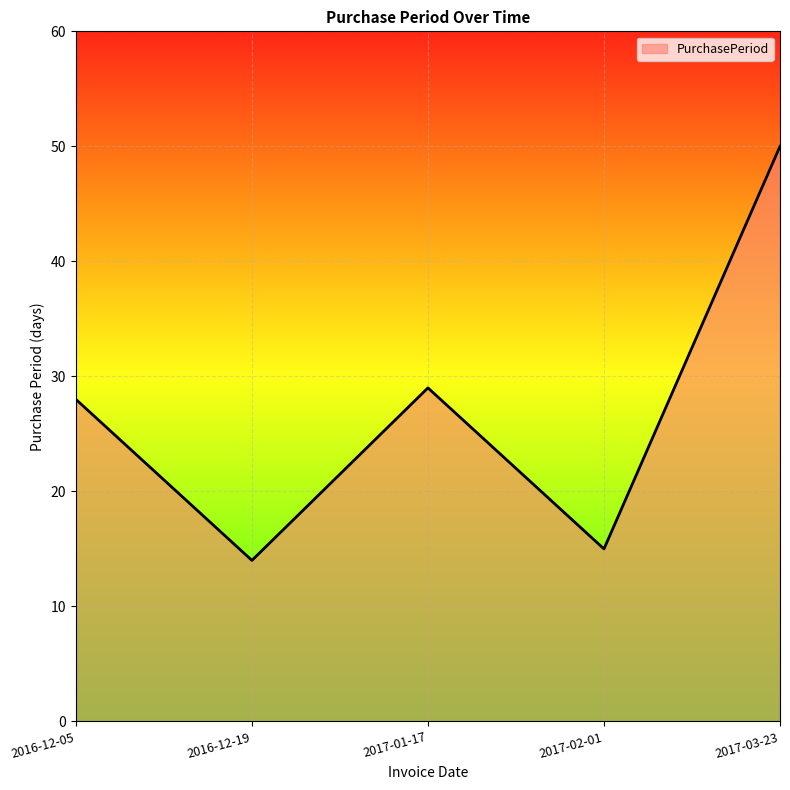

Reading left to right, extract all data points from this chart.

2016-12-05=28	2016-12-19=14	2017-01-17=29	2017-02-01=15	2017-03-23=50